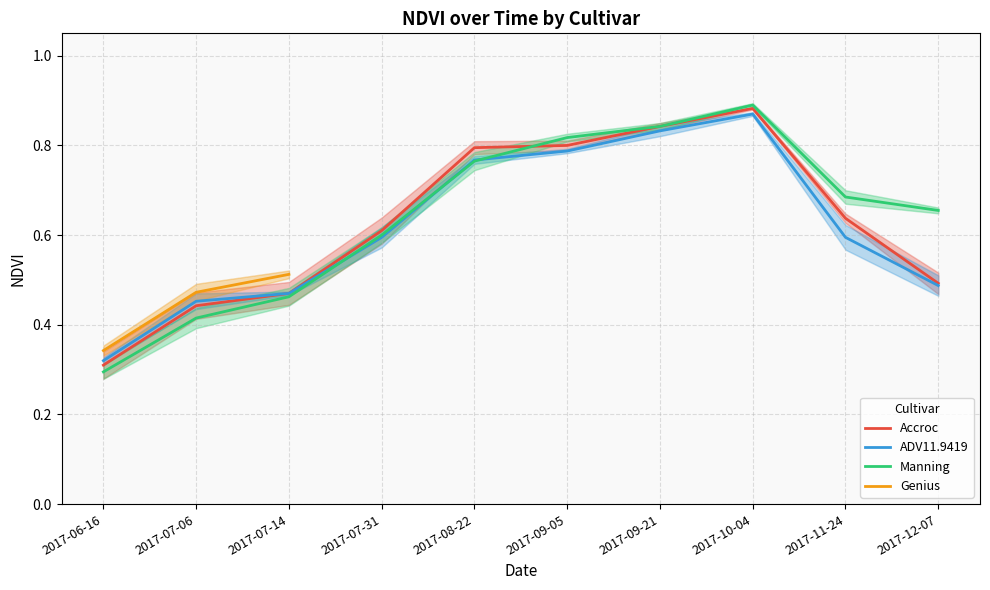

True or false: Accroc and ADV11.9419 cross at least once.

False